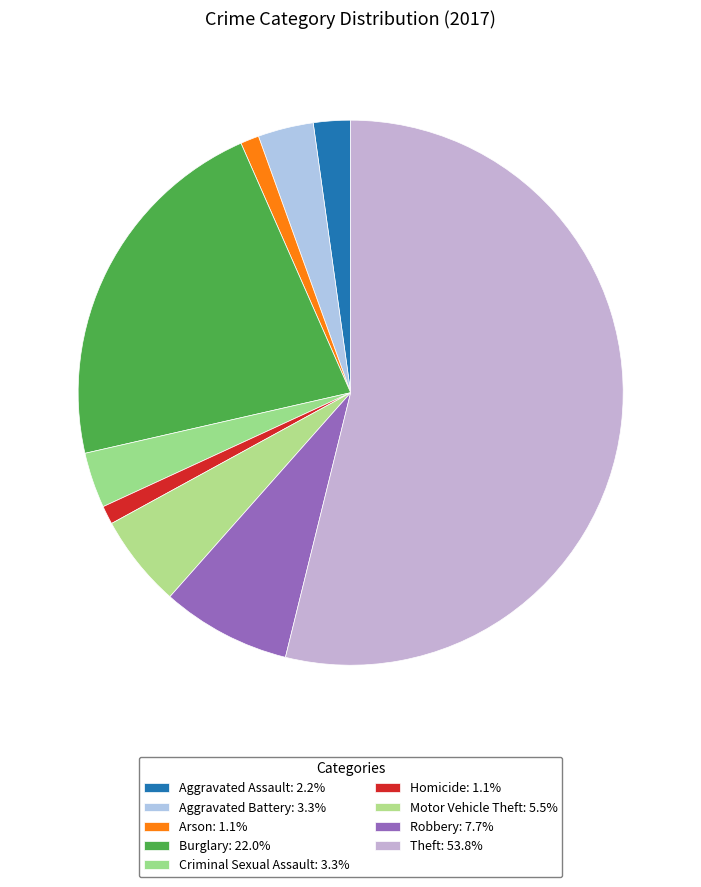

Combined, do Burglary and Criminal Sexual Assault account for over 50%?

No